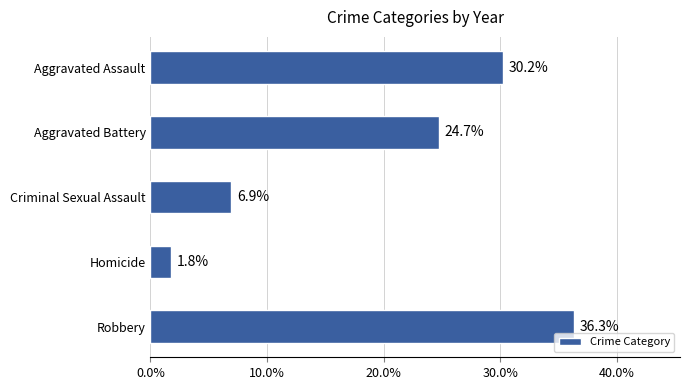

Reading top to bottom, what are all the values shown in this chart?

Aggravated Assault=30.2	Aggravated Battery=24.7	Criminal Sexual Assault=6.9	Homicide=1.8	Robbery=36.3